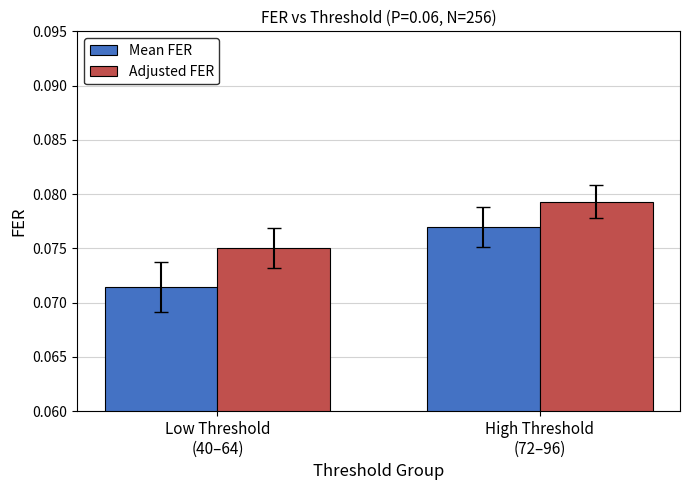

Which category has the lowest value in the Adjusted FER series?

Low Threshold
(40–64)